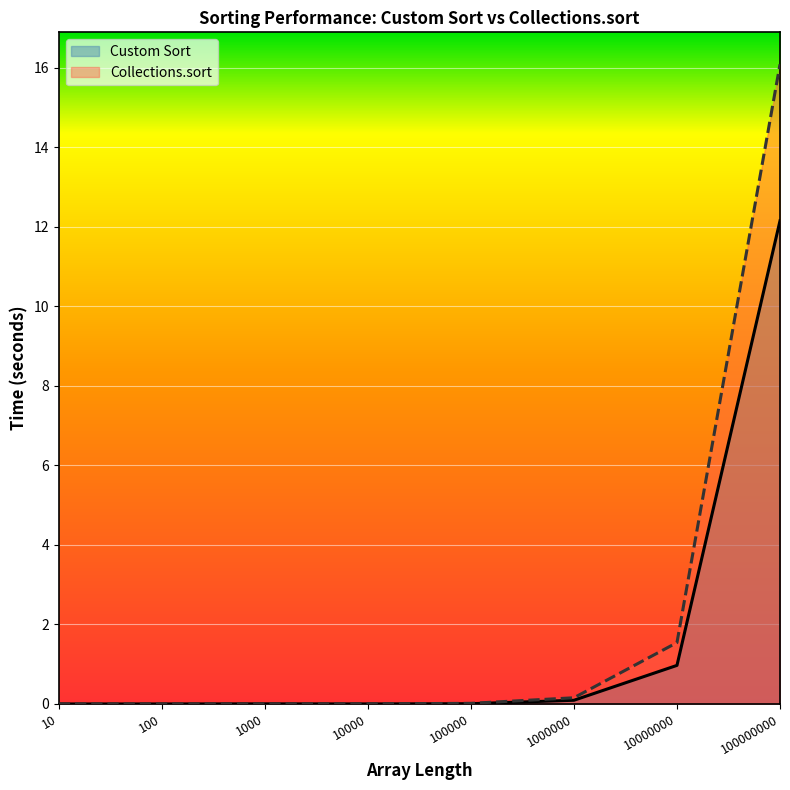

What is the difference between the maximum and minimum values in the Custom Sort series?

12.2